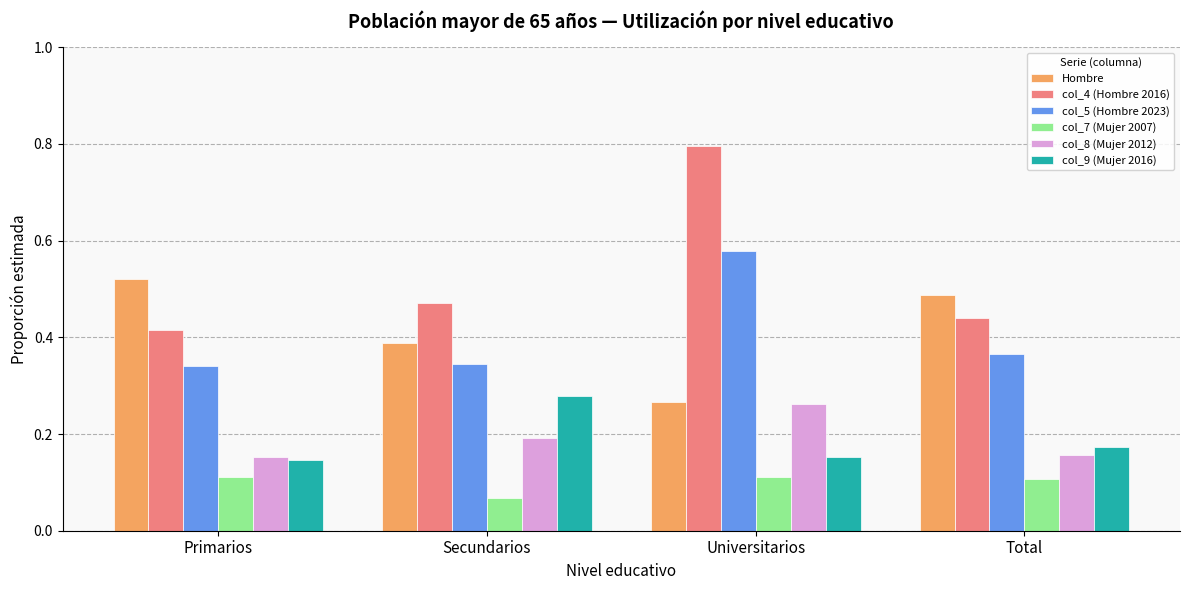

How many bars are there in total?

24